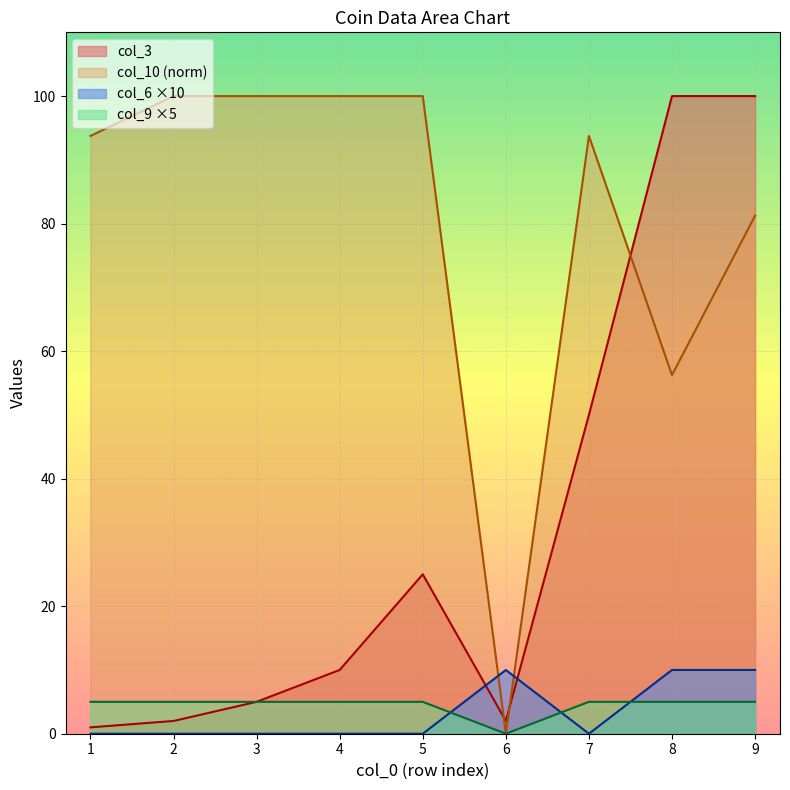

Which has a higher value, 4 or 6?

4